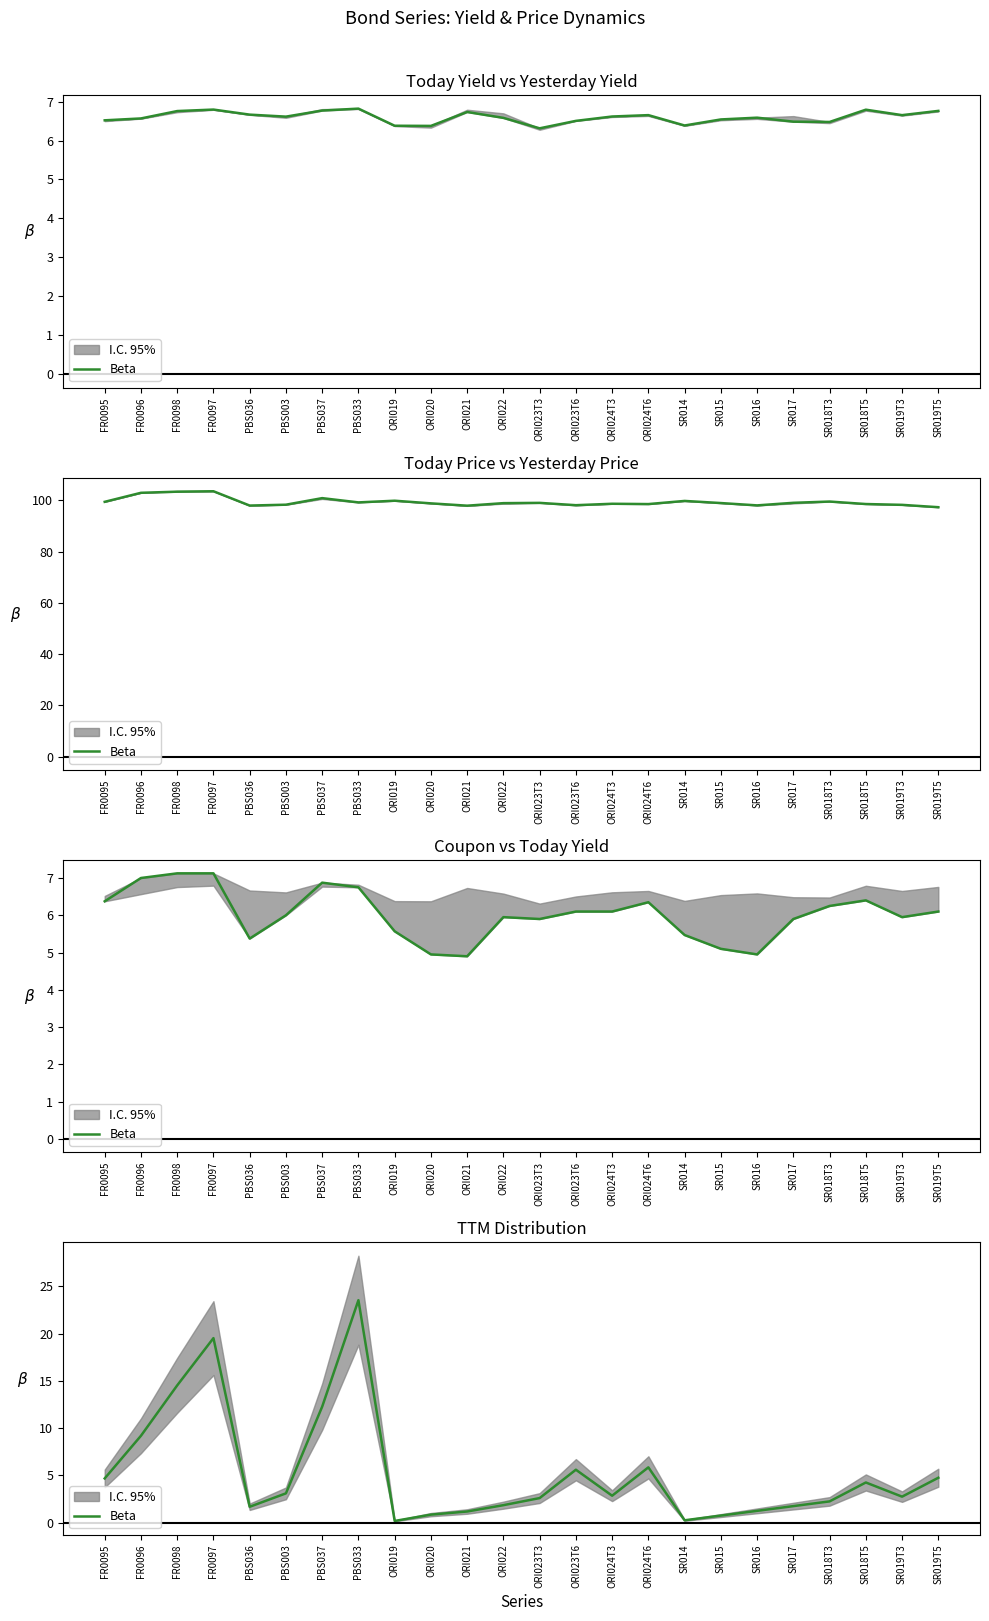

Where does the data first go above 2?

FR0095